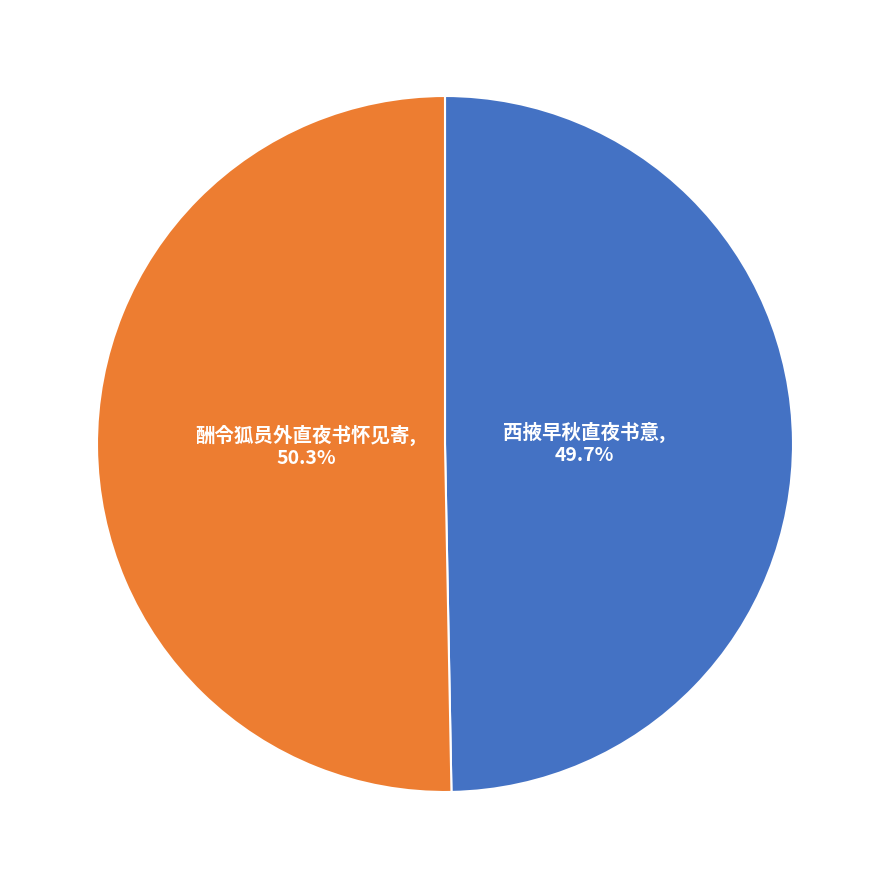

Count the number of slices in the pie.

2